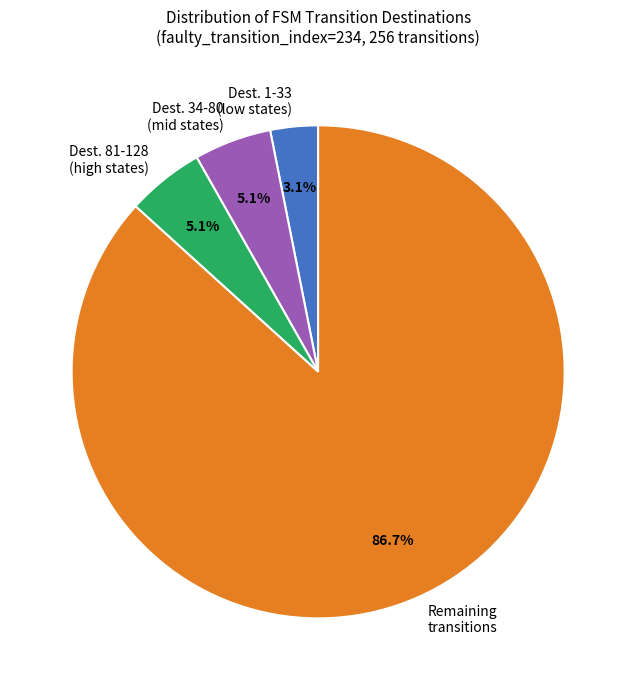

Which slice is the smallest?

Dest. 1-33 (low states)